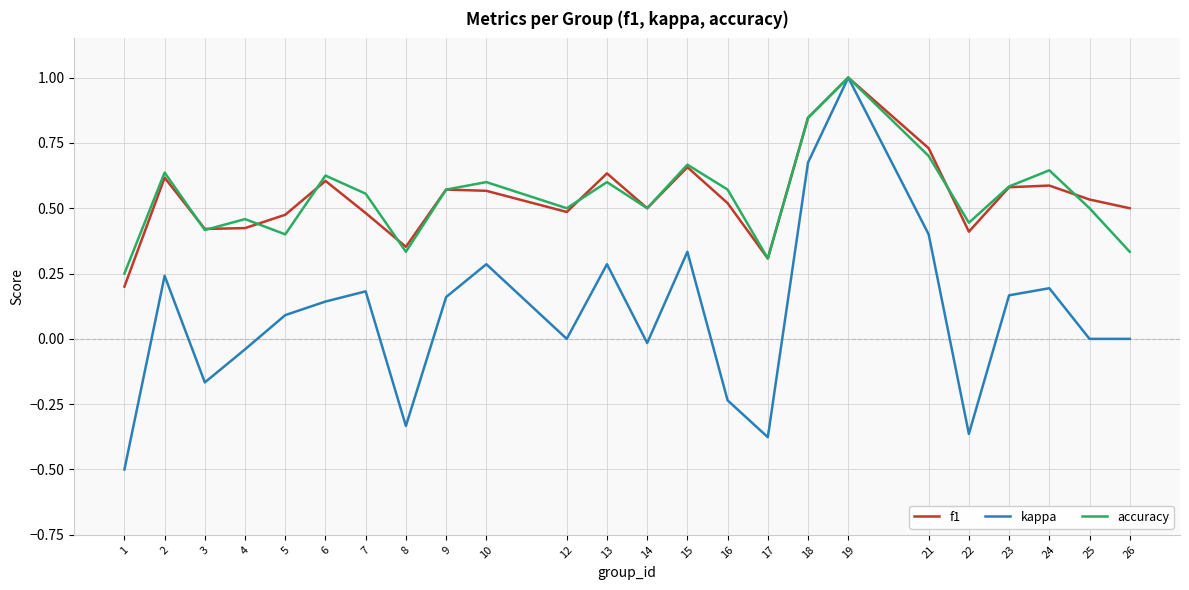

What is the sum of the f1 values at 21 and 16?

1.2